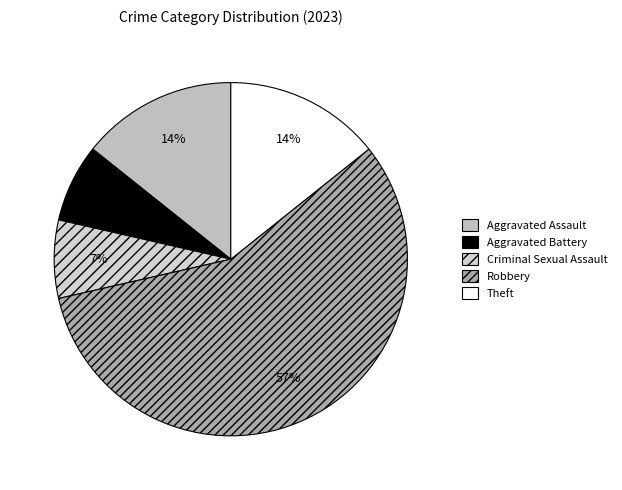

Count the number of slices in the pie.

5